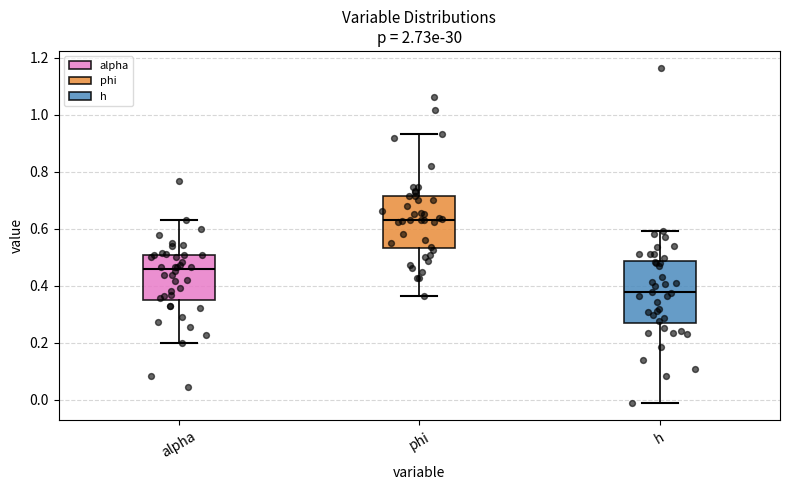

Reading left to right, read every box against the y-axis: the position of its median line, the range the box covers, and the ends of its whiskers. The values are not printed on the chart, so give them approximately, as read against the axis.

alpha: median 0.46, box 0.36 to 0.50, whiskers 0.20 to 0.64
phi: median 0.64, box 0.54 to 0.72, whiskers 0.36 to 0.94
h: median 0.38, box 0.26 to 0.48, whiskers -0.02 to 0.60